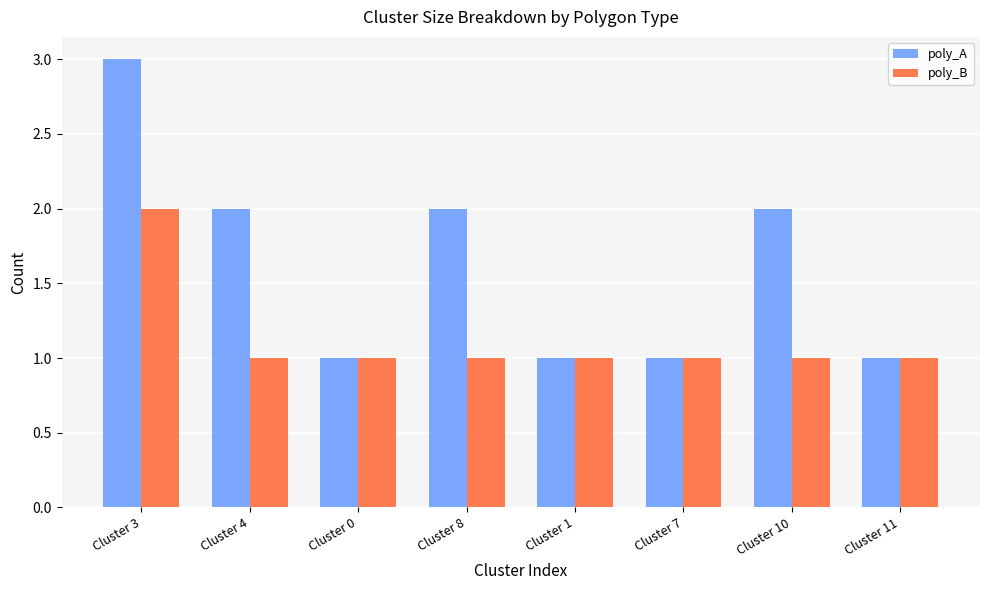

Rank the series by their maximum value, from lowest to highest.

poly_B, poly_A